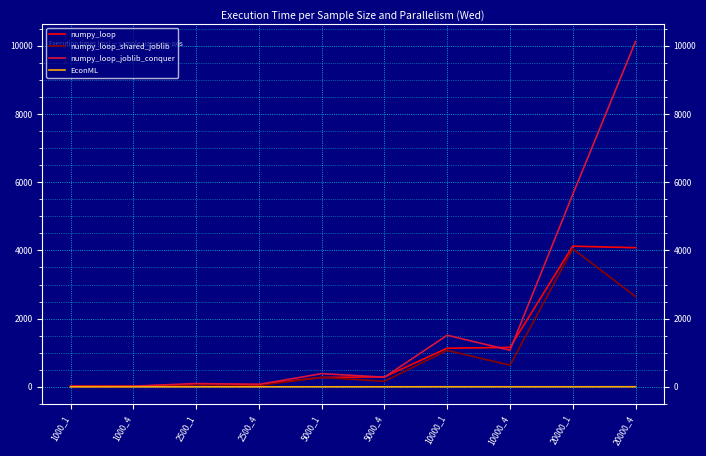

Which series has the largest total across all categories?

numpy_loop_joblib_conquer